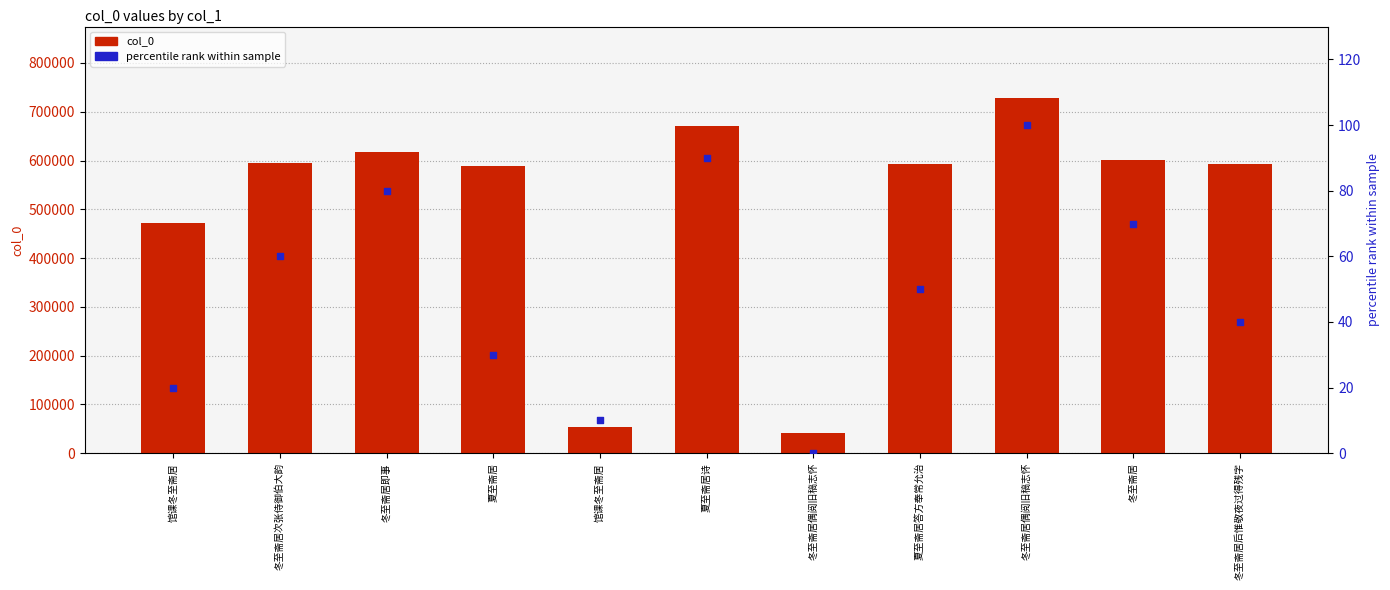

Which series has the largest total across all categories?

col_0